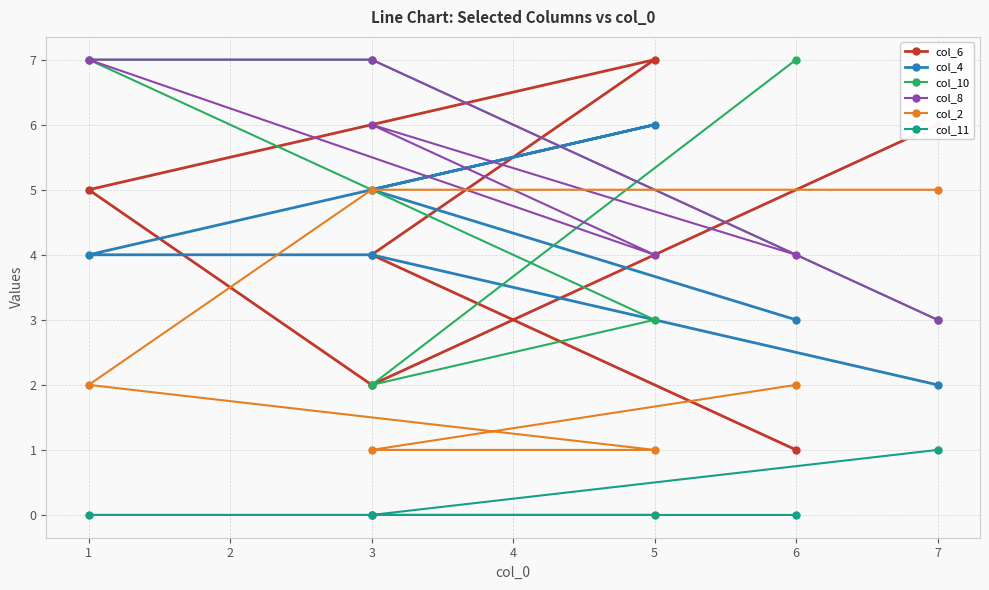

What are all the series names shown in the legend?

col_6, col_4, col_10, col_8, col_2, col_11